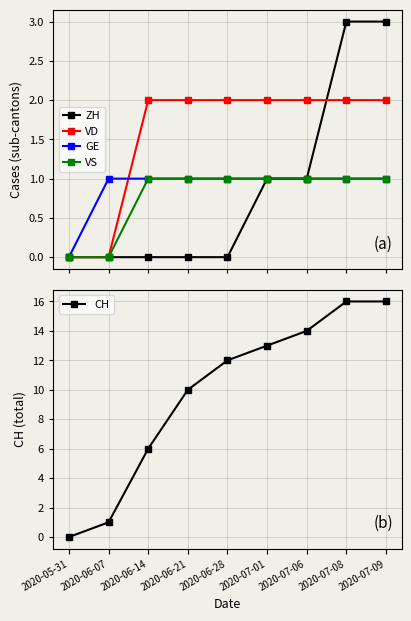

How many lines are shown in the chart?

5